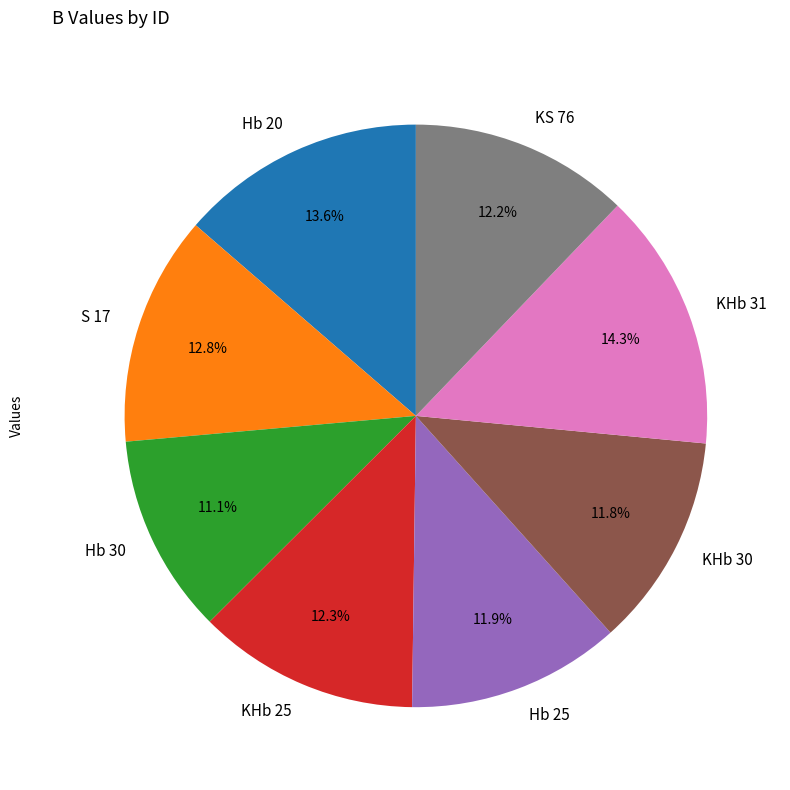

Is Hb 20 the majority of the pie?

No